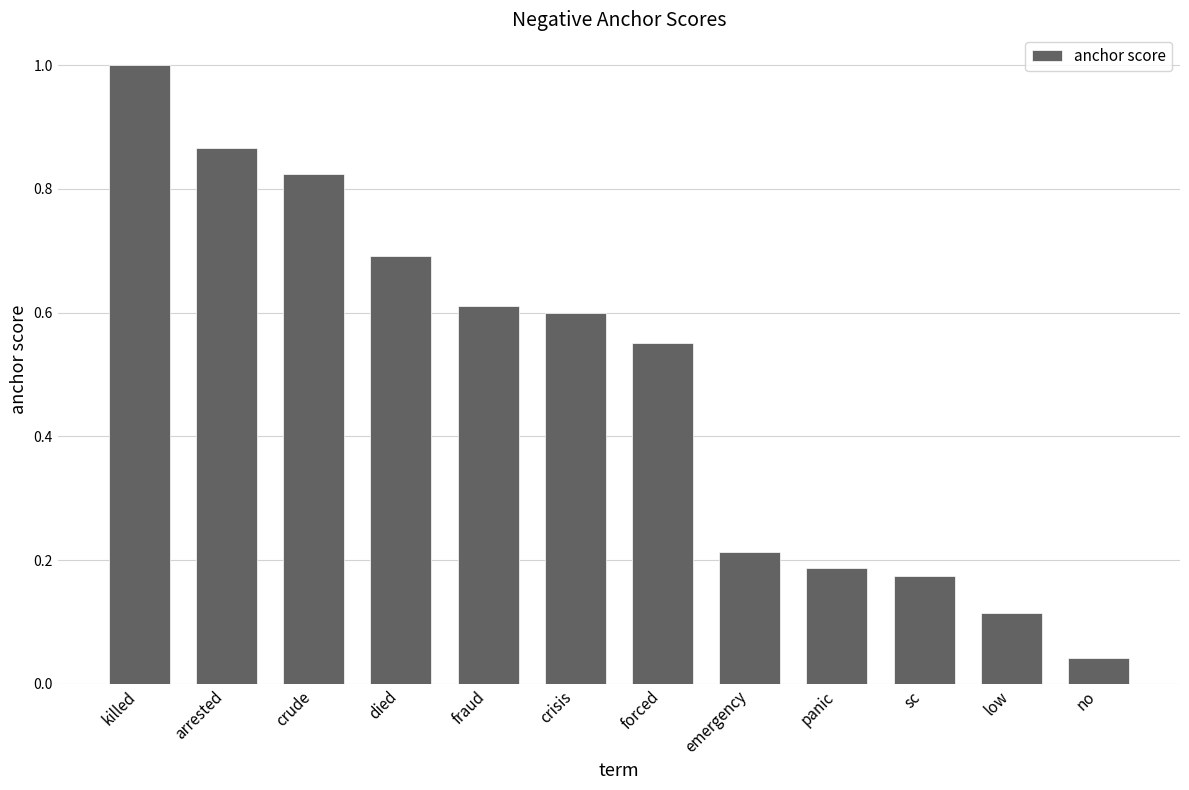

Rank the categories by value from highest to lowest.

killed, arrested, crude, died, fraud, crisis, forced, emergency, panic, sc, low, no